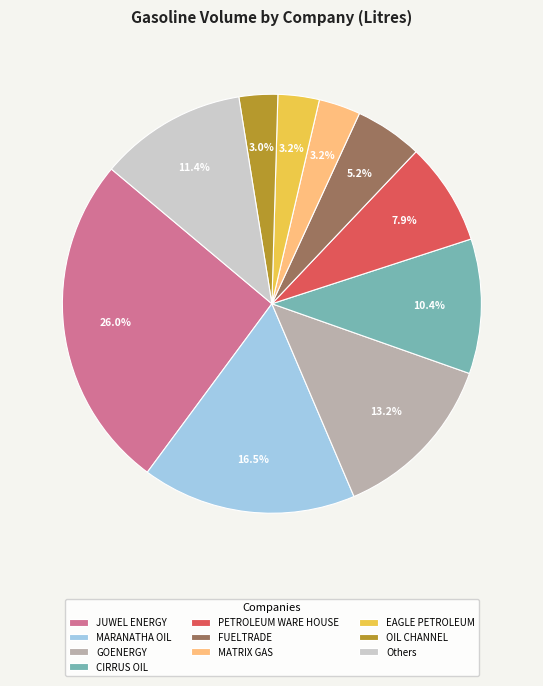

Combined, what portion of the pie is OIL CHANNEL and EAGLE PETROLEUM?

6.2%